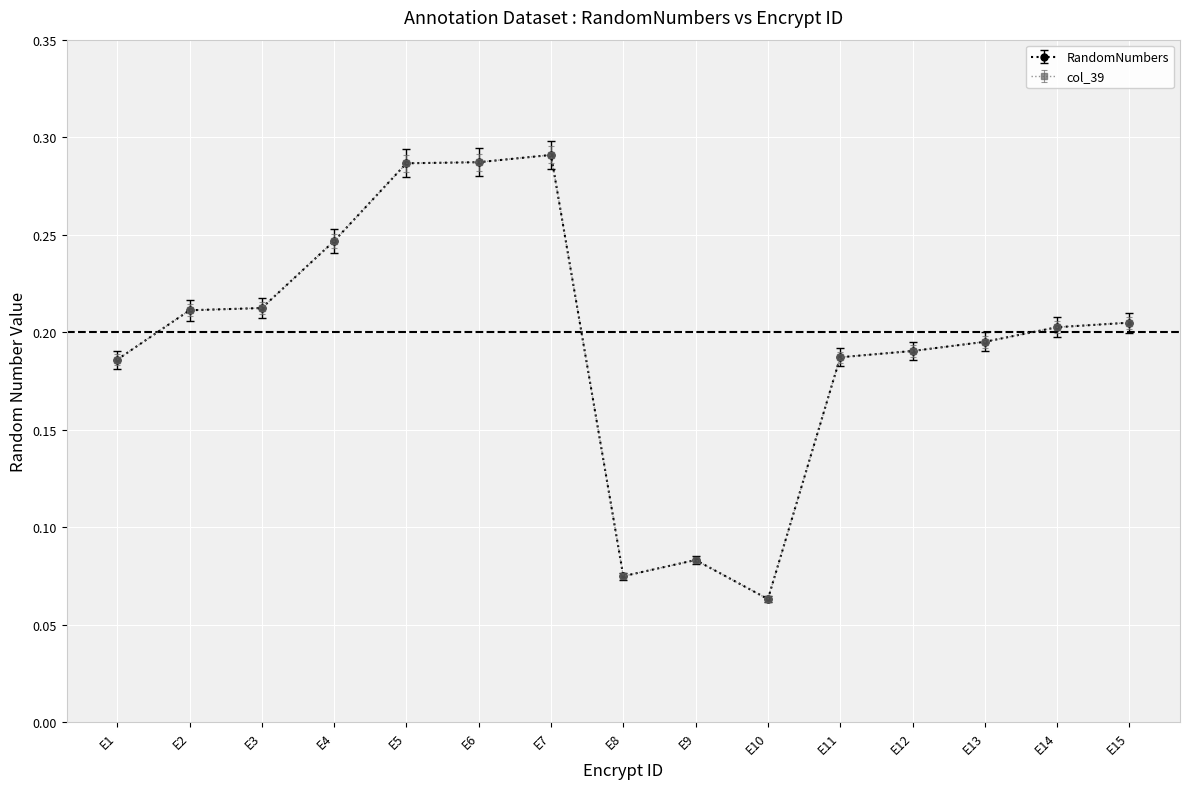

Does the chart have visible grid lines?

Yes